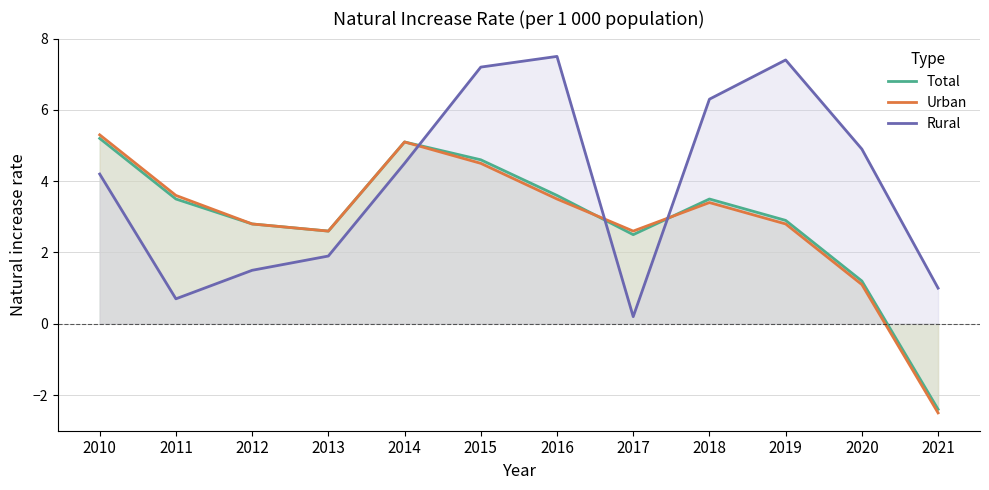

The value of Urban at 2012 is 2.8. True or false?

True